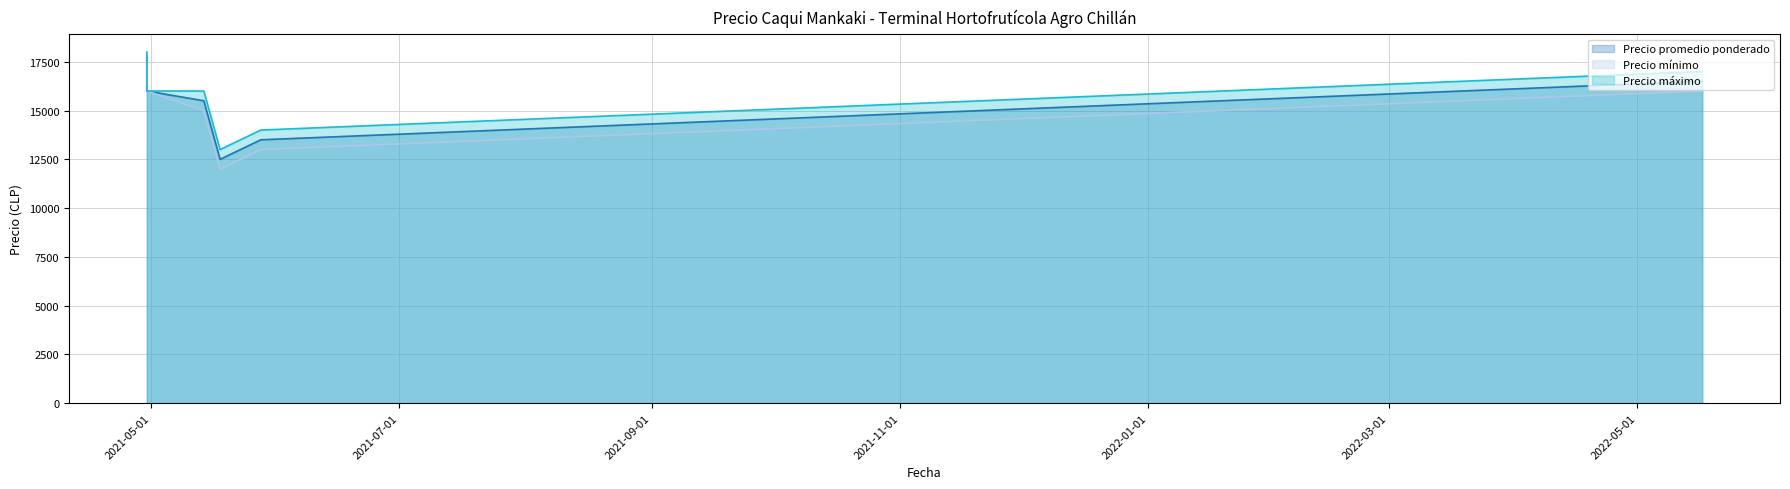

What is the smallest value displayed?

12000